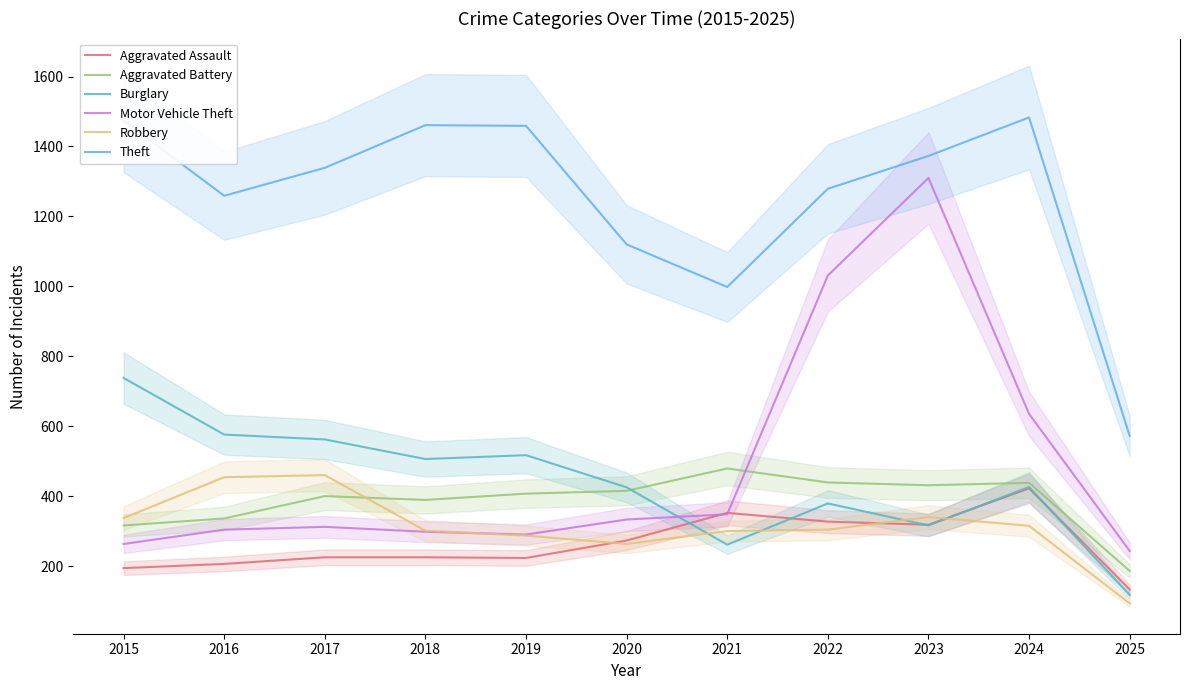

At which label does Theft reach its minimum?

2025